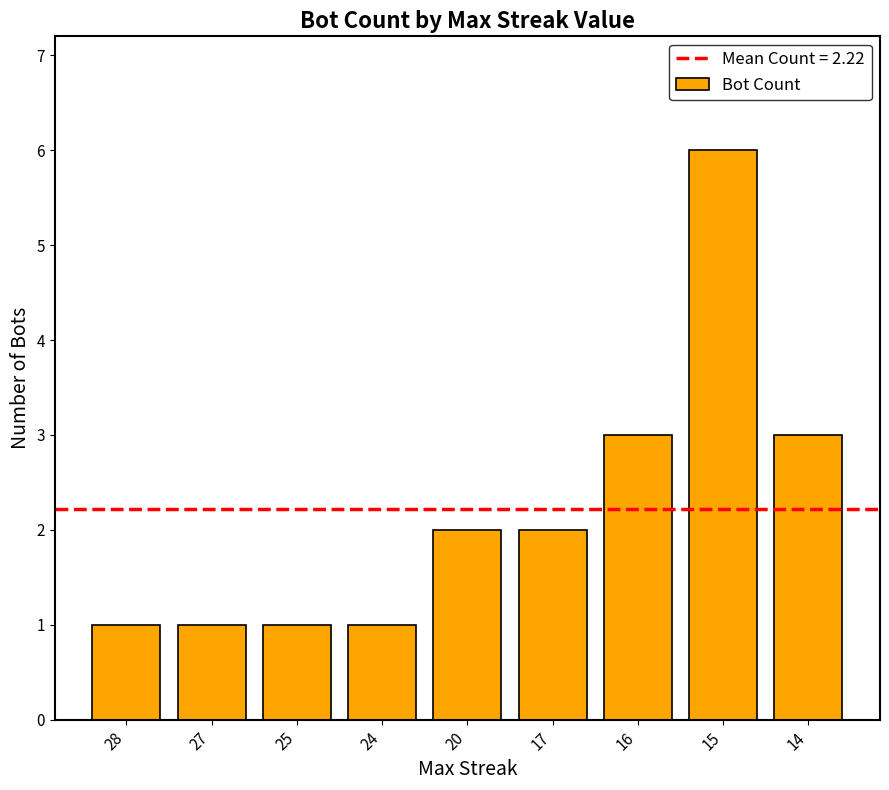

Reading right to left, transcribe all the data shown in this chart.

14=3	15=6	16=3	17=2	20=2	24=1	25=1	27=1	28=1